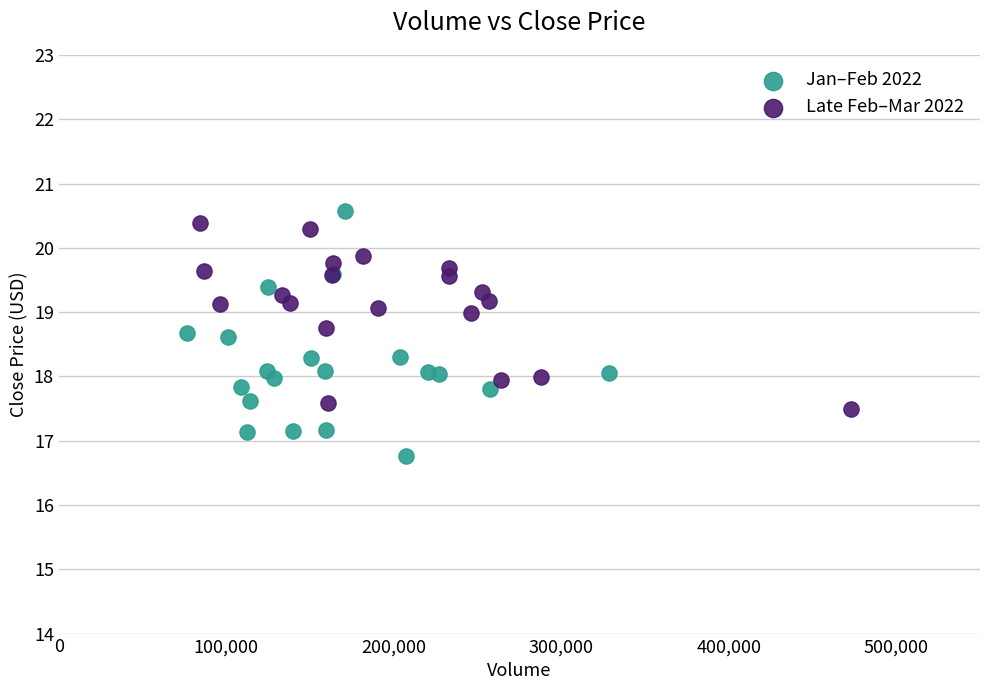

Which series has the widest spread of Y values?

Jan–Feb 2022